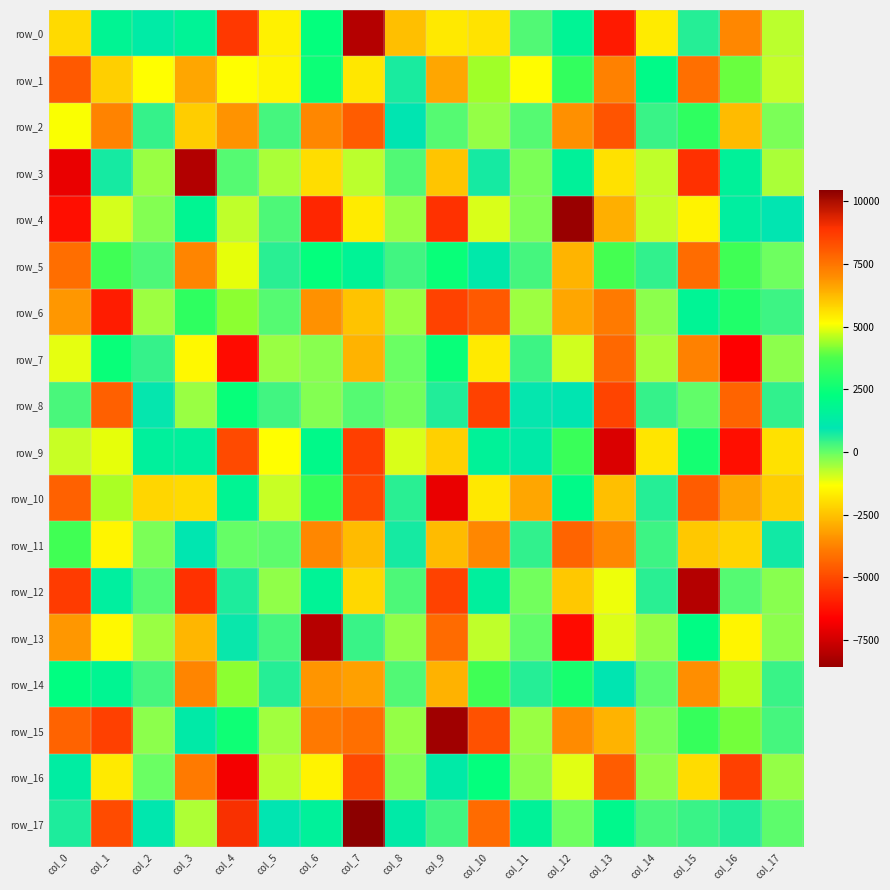

Reading right to left, transcribe all the data shown in this chart.

row_0: -760.7	-3627.8	607.9	-1713.9	-6040.2	1703.7	167.8	5553.3	-1763.9	-2562.7	-8020.2	2317.2	-1603.7	-5371.6	1659.1	1271.5	1735.3	-2030.1
row_1: -828.2	4003.7	-4143.9	2051.2	-3747.4	3256.5	-1383.7	4414.0	-3042.9	712.9	-1768.5	2535.9	-1534.8	5100.3	-3053.6	-1327.8	5879.7	-4641.2
row_2: -204.9	-2630.7	3197.1	409.9	-4761.8	6945.5	146.1	-404.0	132.0	979.2	-4570.6	7116.6	277.7	-3426.4	5930.7	458.6	-3720.3	5095.3
row_3: -578.8	1600.7	-5562.7	-776.8	-1908.0	1596.8	-202.8	738.8	-2441.3	189.6	-735.9	5663.2	-586.1	144.2	-8061.9	-431.4	732.6	-7014.2
row_4: 912.4	1416.8	5319.7	-826.8	-2849.7	-8556.4	-231.3	-993.9	-5526.0	-453.1	-1724.9	-5800.7	227.4	-780.7	1773.0	-262.1	-949.7	-6326.9
row_5: -91.0	3518.1	7678.2	477.0	3624.4	6353.1	290.3	1143.0	2440.0	335.8	1675.8	2335.8	539.7	4942.0	7158.4	236.7	3522.2	7658.4
row_6: 372.8	2879.7	1718.3	-333.8	-3883.4	-3032.3	-487.2	-4640.8	-5157.8	-455.5	-2496.5	-3441.6	127.8	4257.9	3192.5	-480.2	-6006.8	-3333.1
row_7: -330.7	-6639.9	-3761.7	-552.1	-4291.9	-940.0	376.1	5440.5	2436.2	-24.8	-2776.6	-296.0	-454.4	-6400.4	-1433.4	451.8	2455.4	-1113.4
row_8: 484.3	7855.6	27.7	443.1	8539.5	947.3	888.5	8591.4	639.1	-116.1	157.0	-277.6	338.1	2409.6	-448.4	888.1	7931.5	269.7
row_9: -1877.6	-6302.3	2668.7	-1808.6	-7304.5	3407.8	1228.9	1628.3	-2218.5	-992.2	-5235.1	2003.1	-1340.3	-4956.8	1516.5	1514.5	4928.9	-855.3
row_10: -2278.9	6608.8	-4573.6	594.7	-2561.5	2053.5	-3028.5	5479.1	-7032.5	548.9	-4998.1	3307.5	-862.5	1734.7	-2032.3	-2100.9	4495.6	-4466.4
row_11: 773.4	-2171.3	5998.0	383.3	-3626.7	7851.5	483.3	-3640.8	6238.8	740.3	-2630.7	7112.1	71.2	-14.1	1009.4	-181.6	-1511.6	3544.0
row_12: -294.1	141.4	-8017.3	555.5	-1204.4	5991.1	-107.4	1477.1	-5167.2	205.0	-2093.0	1672.1	-381.4	668.6	-5536.1	134.7	1432.3	-5307.3
row_13: -346.4	-1526.6	2140.3	-399.4	-1053.4	-6374.4	48.2	-798.5	-4231.2	-364.7	418.4	-7965.9	285.4	838.5	6289.9	-462.4	-1432.5	-3356.5
row_14: 414.2	4549.5	6965.6	82.9	961.8	2745.8	585.7	3517.5	6381.0	183.8	6688.0	6869.5	573.3	4247.5	7149.3	292.9	1771.8	2235.5
row_15: 296.5	4083.1	3322.4	-193.0	-2799.1	-3559.9	-463.0	-4817.0	-8398.2	-394.0	-4169.4	-3941.7	-518.7	2572.6	1226.9	-332.4	-5184.3	-4433.2
row_16: -413.1	-5200.4	-2005.3	-351.9	-4559.0	-1069.6	-325.7	2340.5	1222.9	-215.5	-4956.8	-1579.7	-711.1	-6842.8	-3881.9	-49.4	5460.4	1386.0
row_17: 88.7	623.6	387.4	256.4	1940.0	-80.4	1643.5	7710.7	340.3	1236.7	10443.9	1572.5	918.4	8960.9	-640.2	1039.9	8378.4	678.2